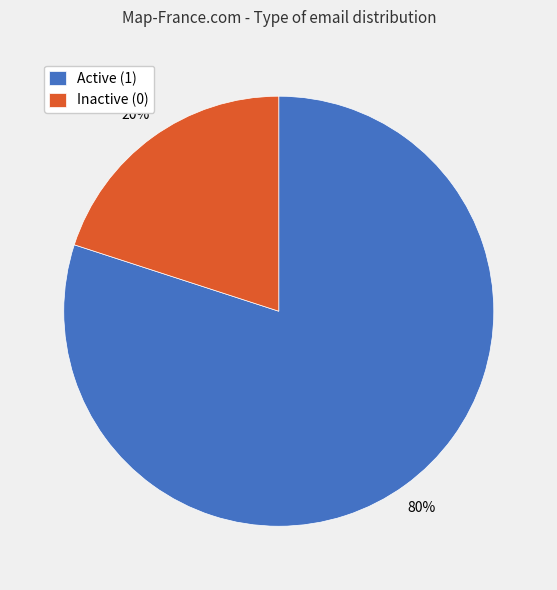

True or false: Active (1) accounts for 80% of the total.

True